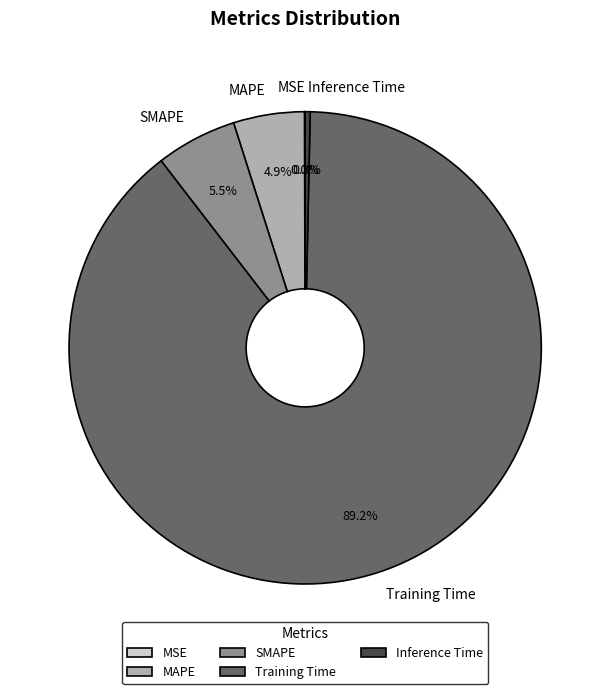

What portion of the pie excludes SMAPE?

94.5%